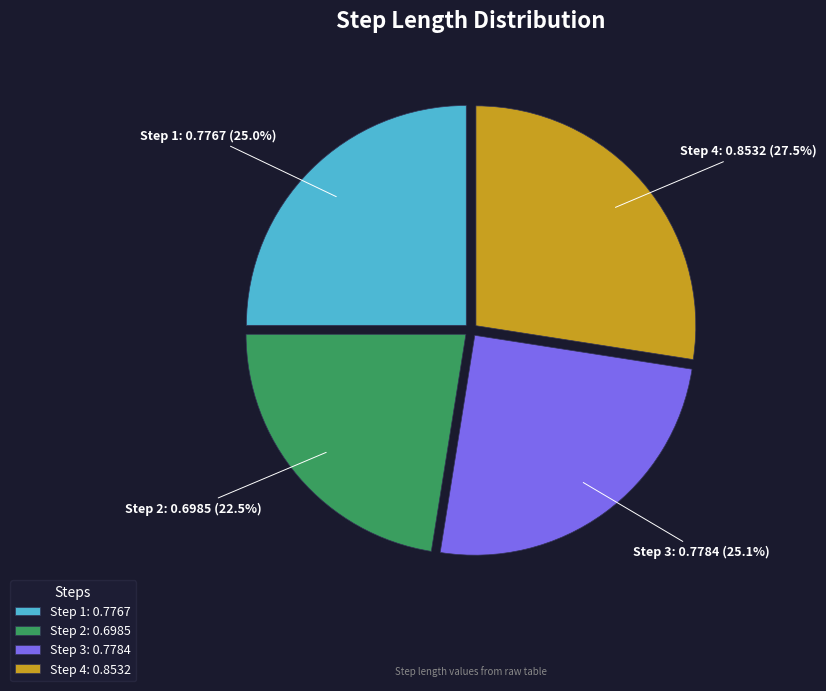

Does Step 3 account for over 50% of the chart?

No